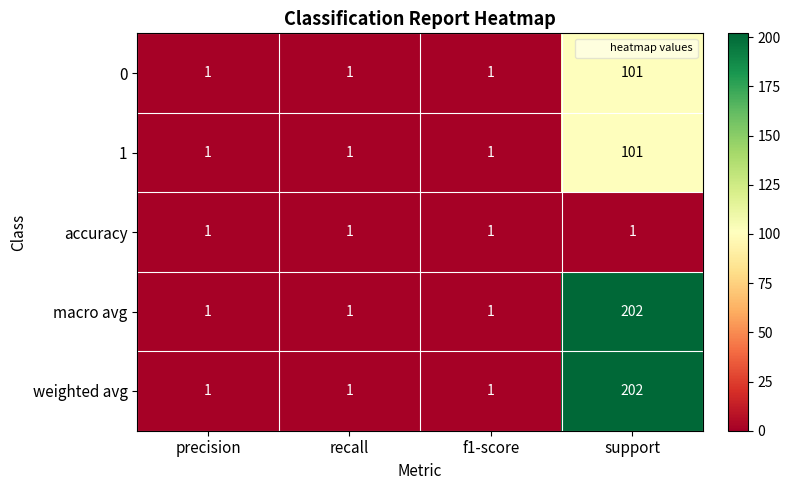

What is the spread (max minus min) of values at support?

201